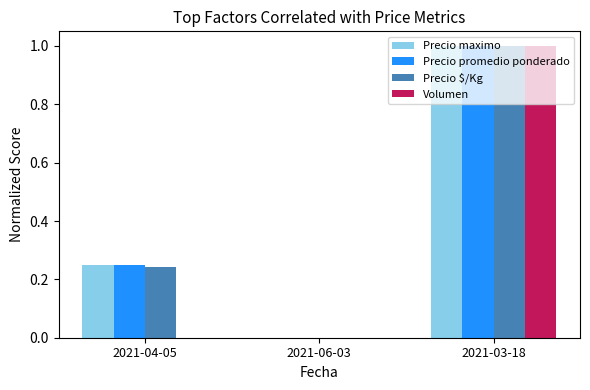

What is the maximum value shown in the chart?

1.0